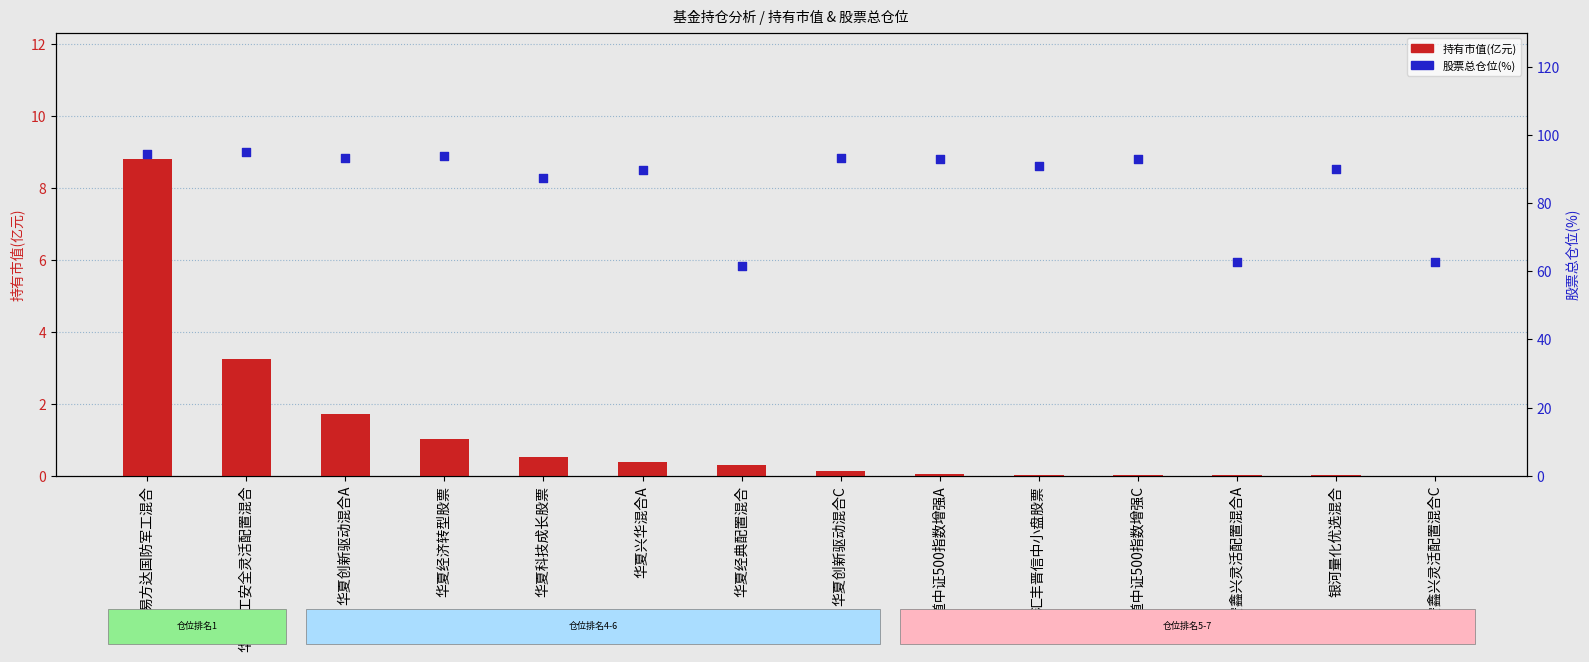

Which series reaches the maximum Y coordinate?

股票总仓位(%)